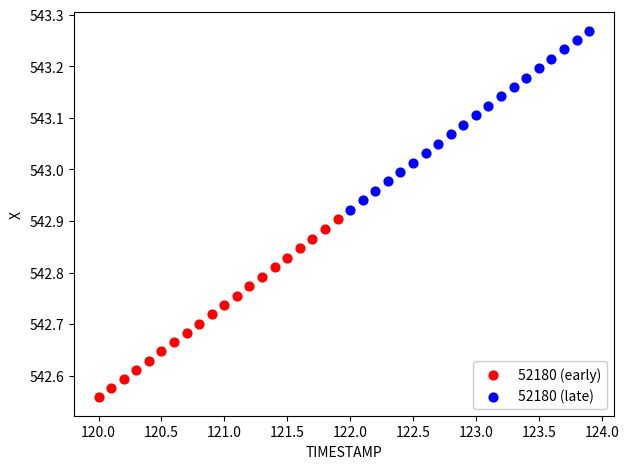

Which series has the largest Y range (max minus min)?

52180 (late)